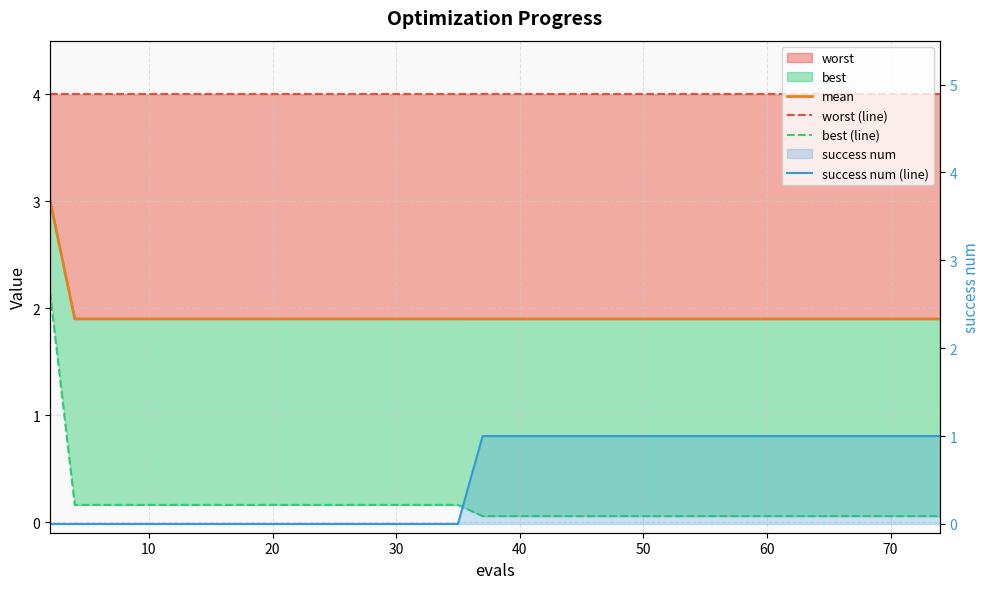

Does the chart display data point markers on the line(s)?

No